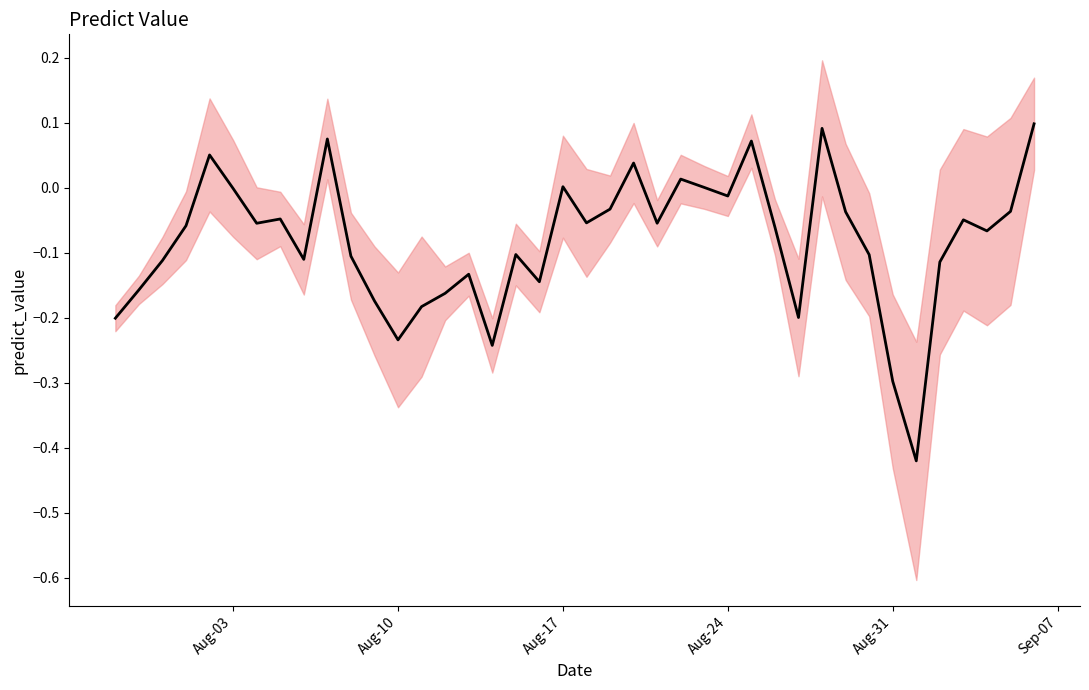

How many data points are less than 0?

31